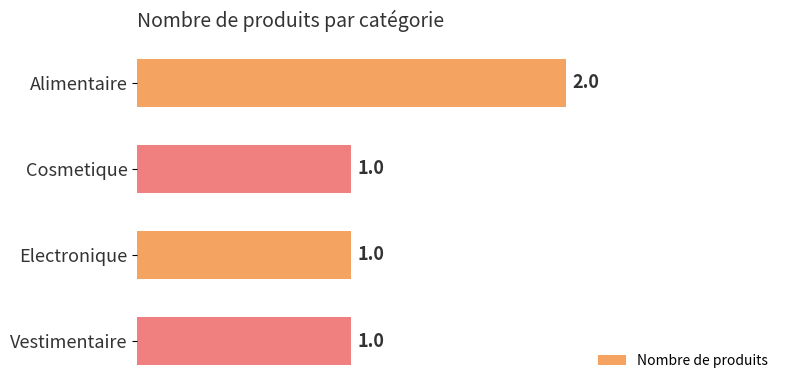

How many categories are shown in the chart?

4